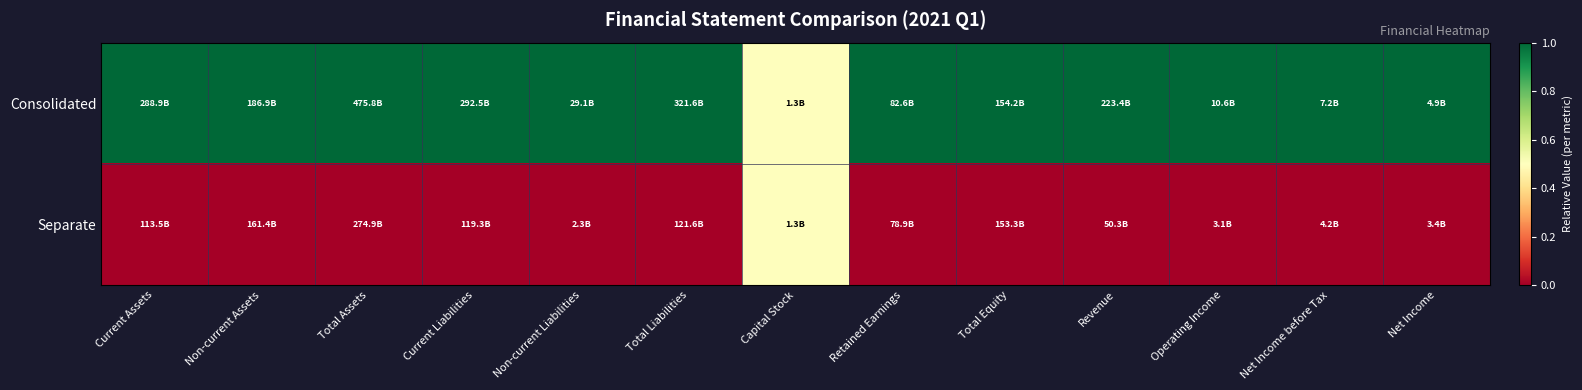

At which category is the sum across all series the highest?

Current Assets